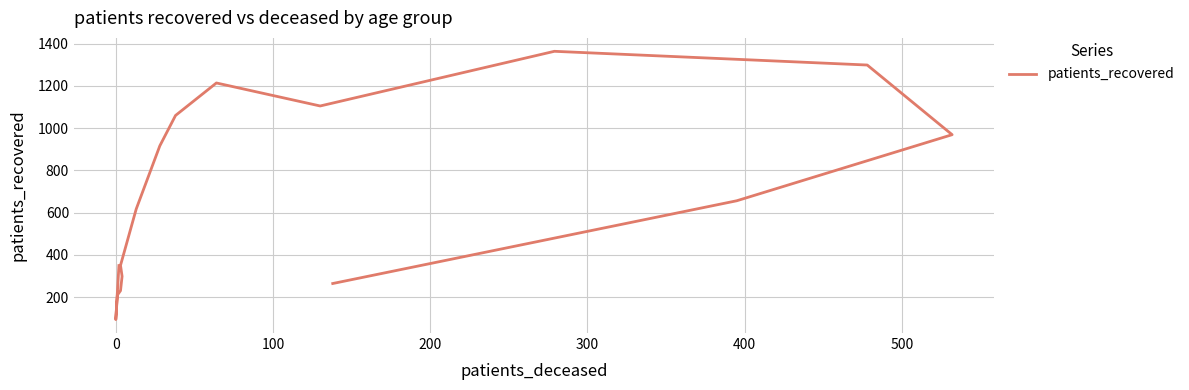

How many points are higher than both their immediate neighbors (excluding endpoints)?

2